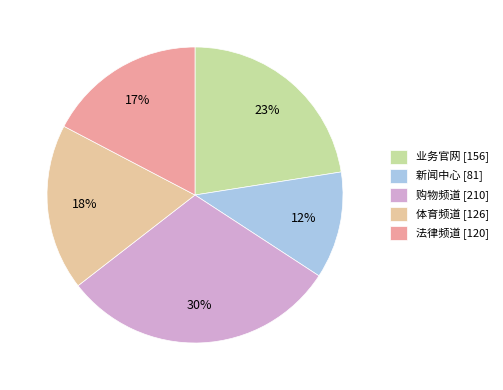

Is it true that 业务官网 is 9% of the pie?

False